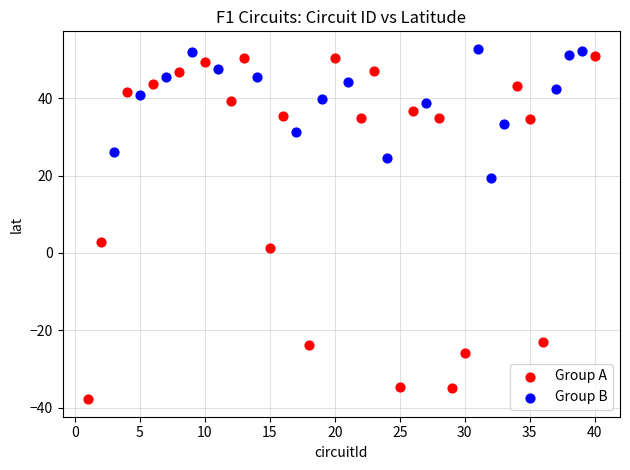

Which series reaches the minimum Y coordinate?

Group A